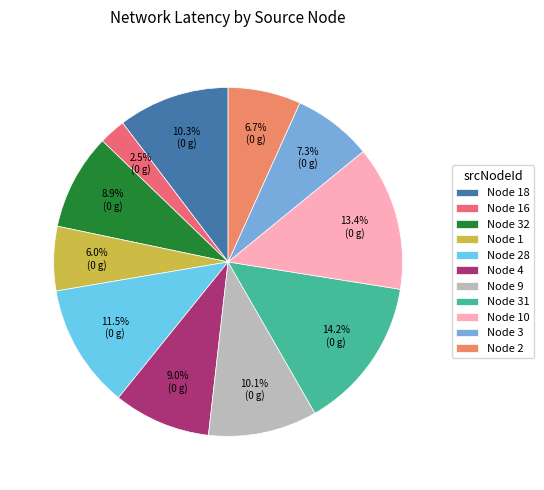

How many segments does this pie chart have?

11